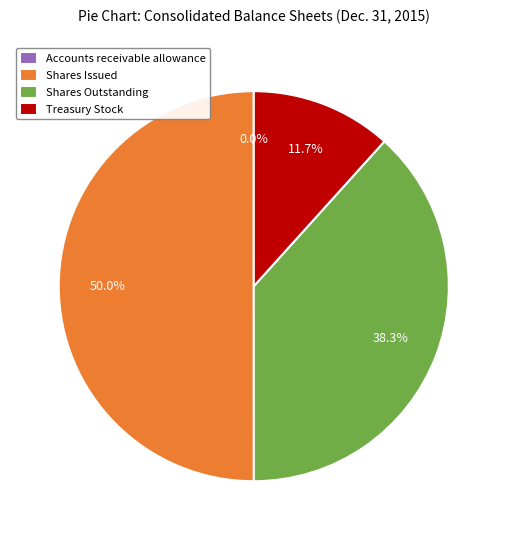

Which slice is the largest?

Shares Issued